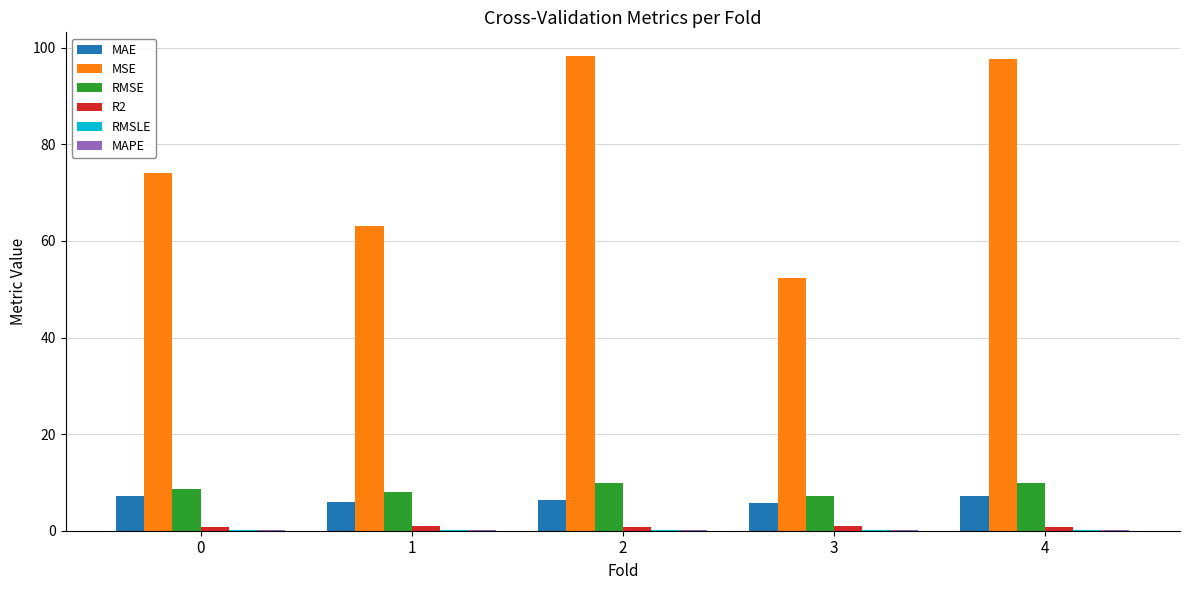

True or false: MAE has a value of 7.1 at 4.

True